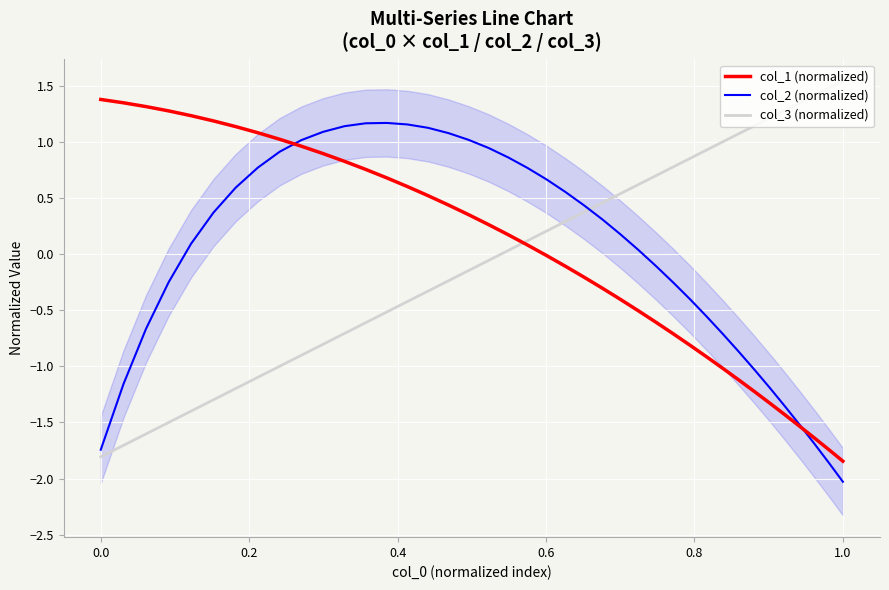

How many values in the col_1 (normalized) series are below 0?

19